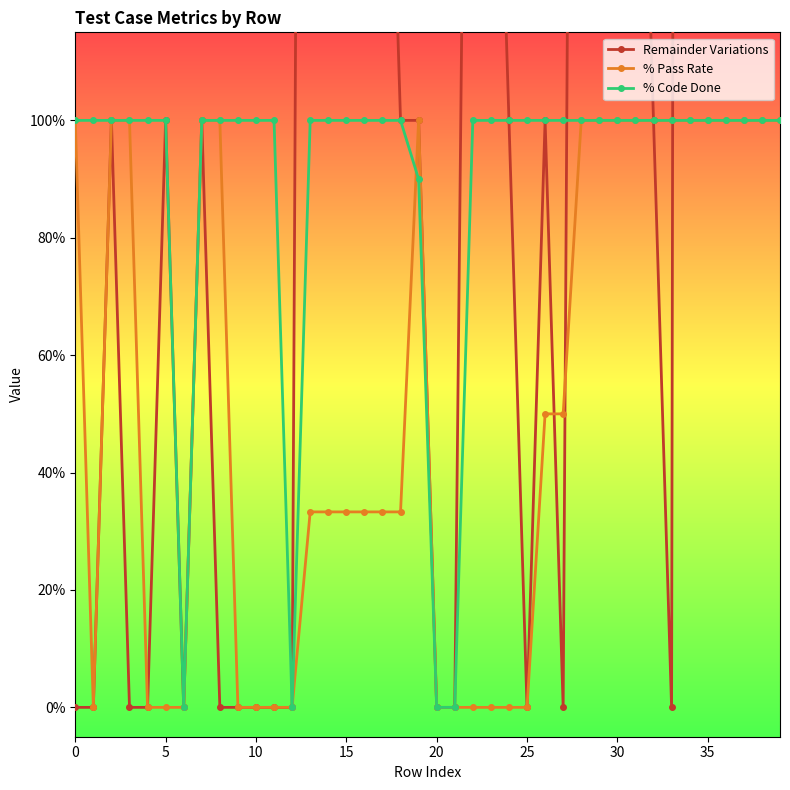

Between 21 and 39, which series saw the biggest shift?

Remainder Variations